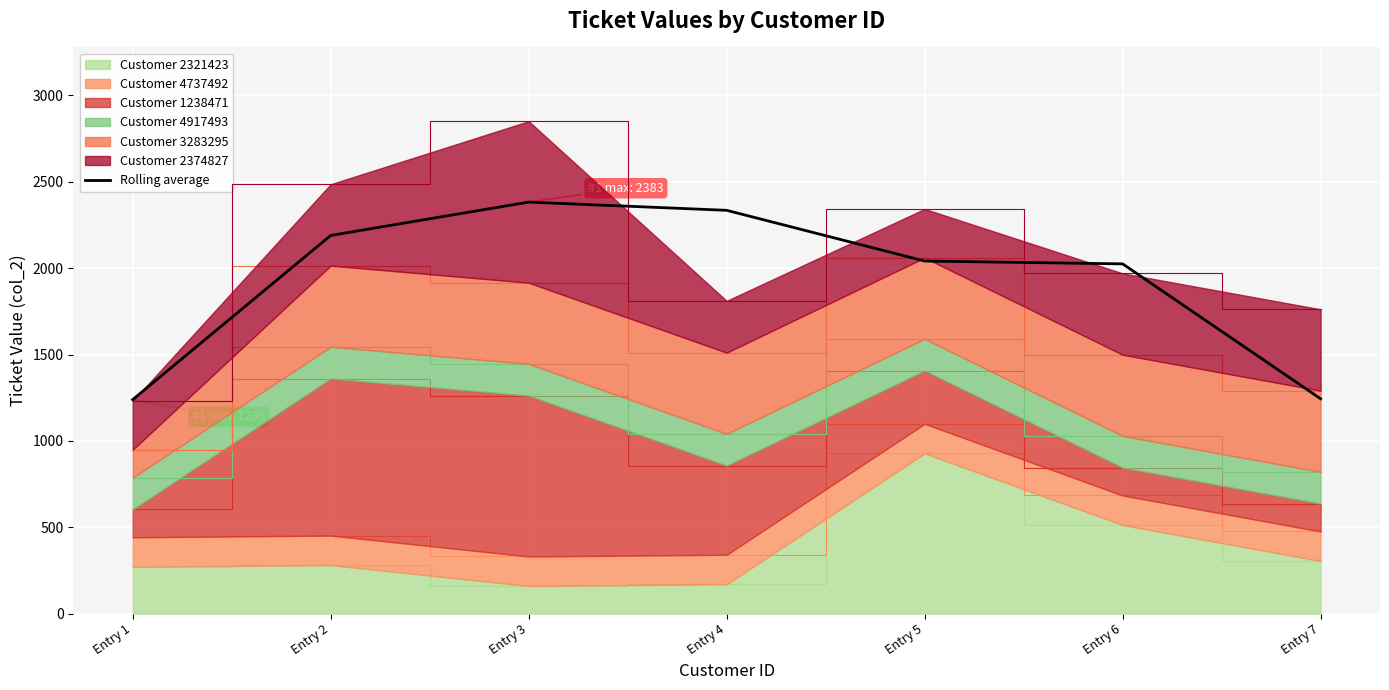

What is the smallest value displayed?

1239.0